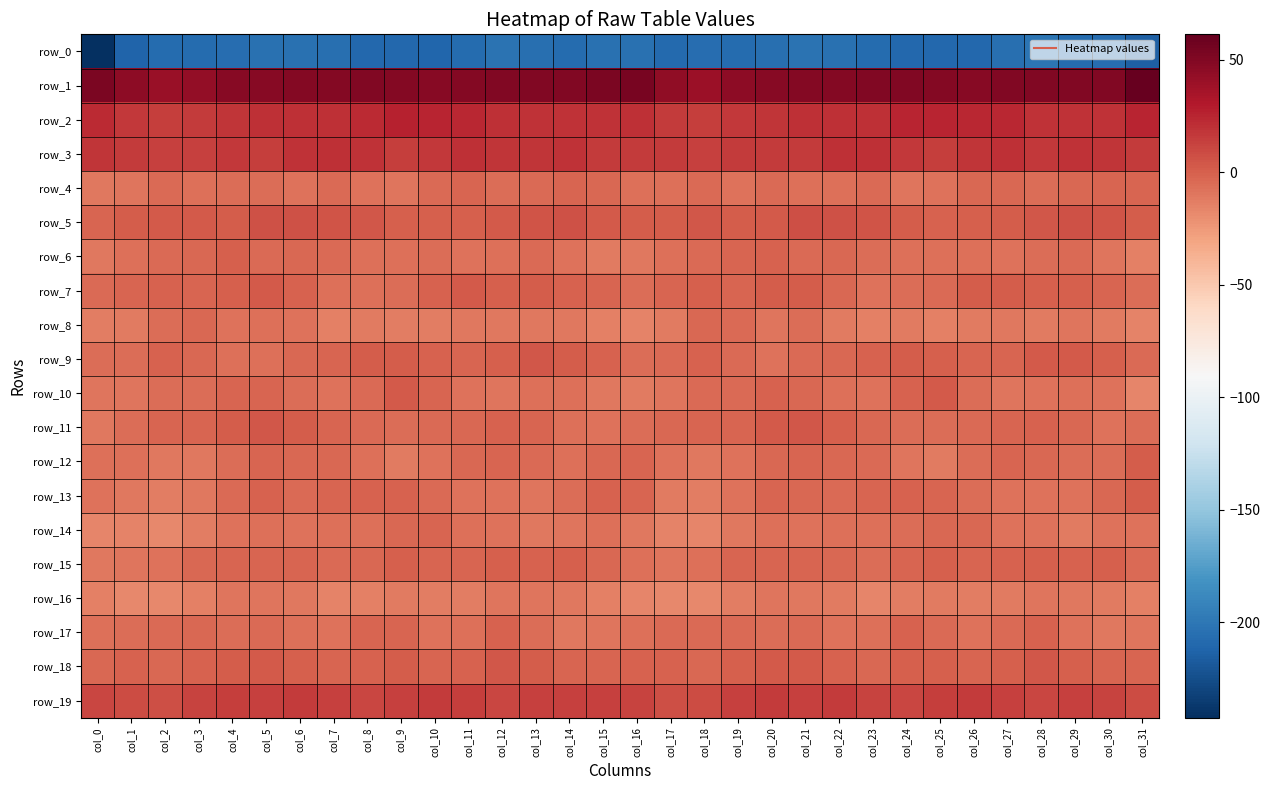

Rank the series at col_10 from highest to lowest value.

row_1, row_2, row_3, row_19, row_5, row_7, row_9, row_15, row_10, row_18, row_14, row_4, row_13, row_11, row_6, row_17, row_12, row_16, row_8, row_0